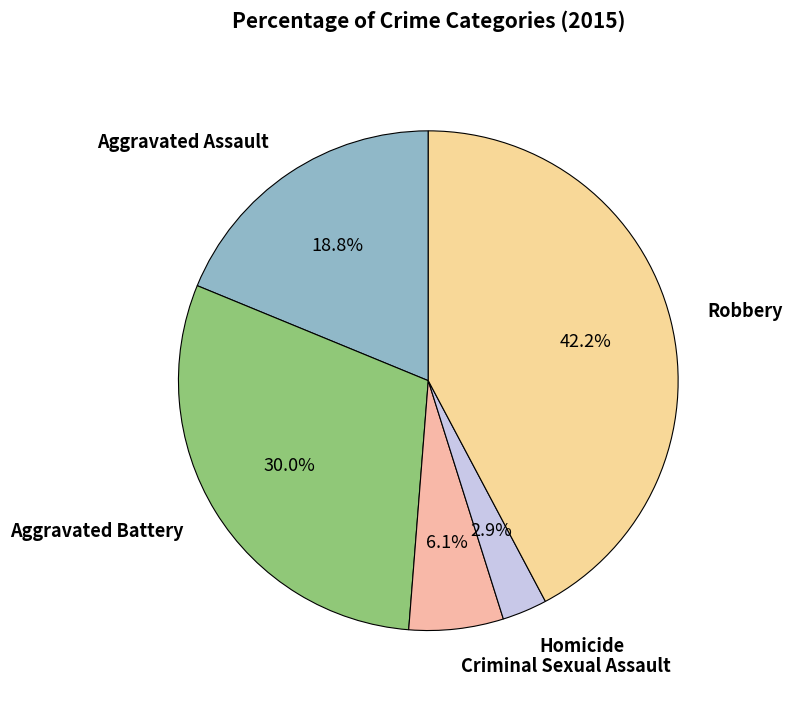

Which slice is the largest?

Robbery